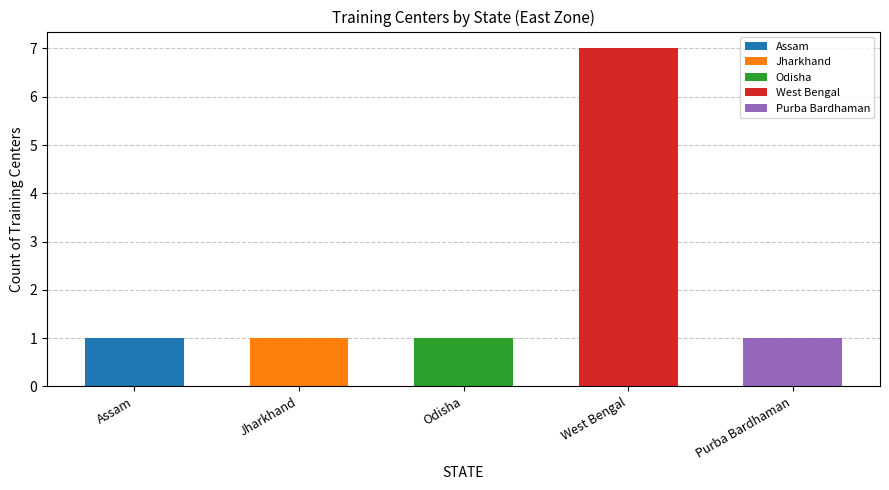

The value at West Bengal is 7. True or false?

True